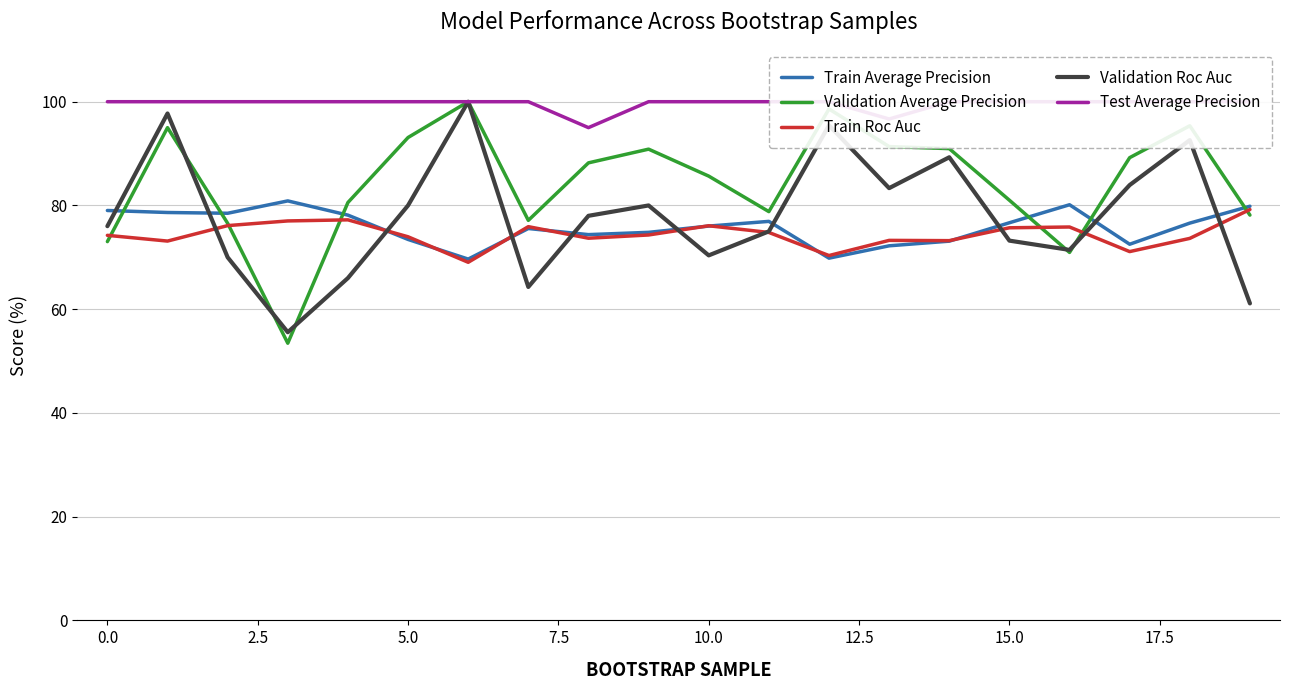

Rank the series at 10 from highest to lowest value.

Test Average Precision, Validation Average Precision, Train Roc Auc, Train Average Precision, Validation Roc Auc